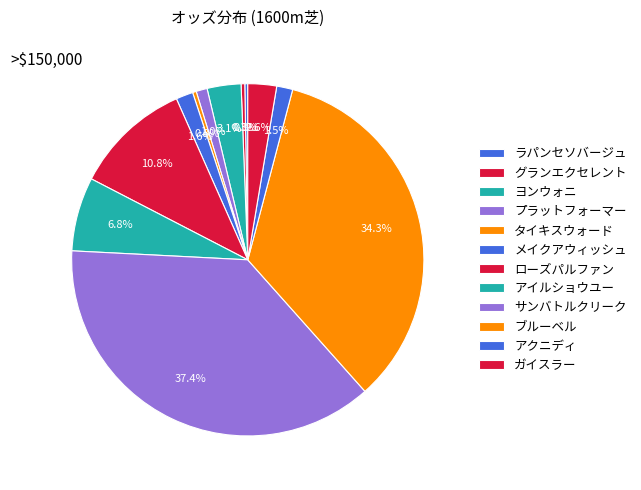

What is the total percentage of メイクアウィッシュ and サンバトルクリーク?

39.0%